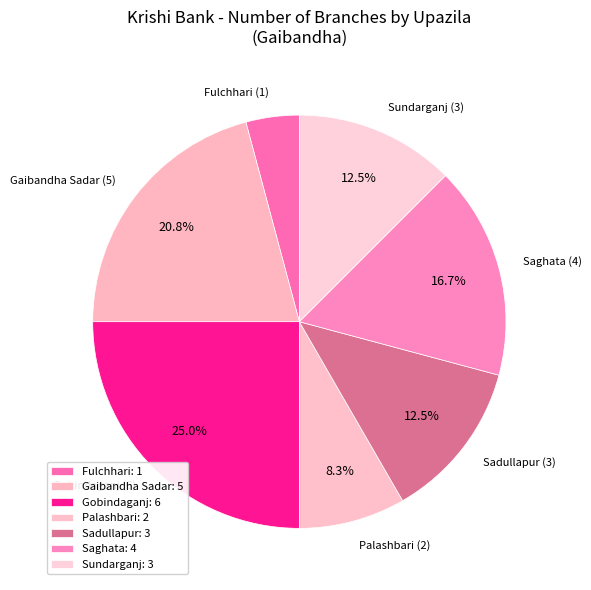

Does Palashbari account for over 50% of the chart?

No